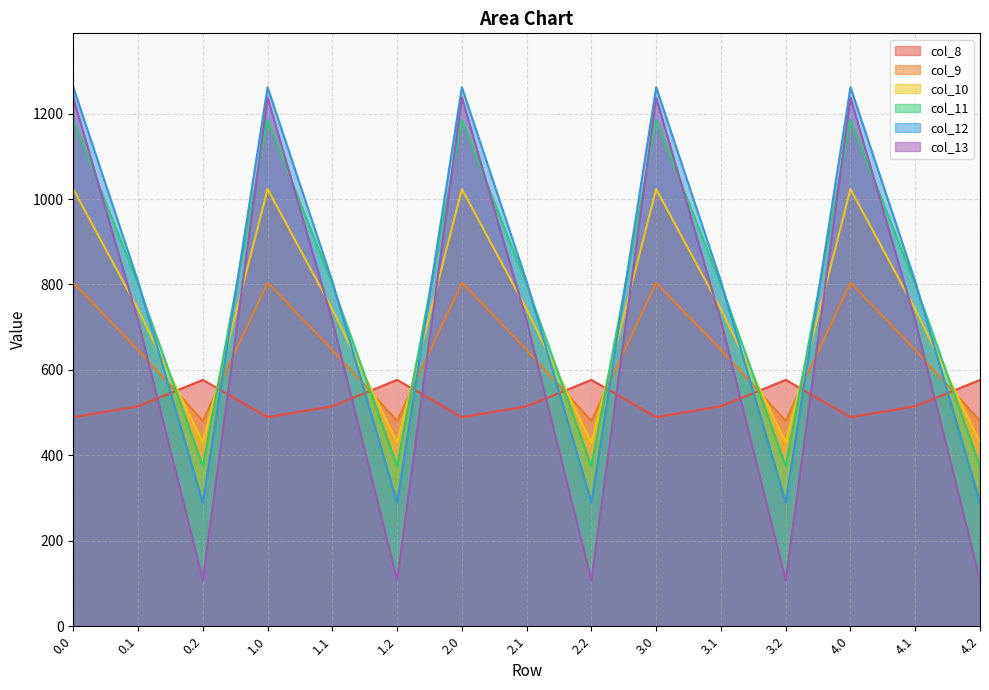

How many values in the col_8 series are below 514?

5